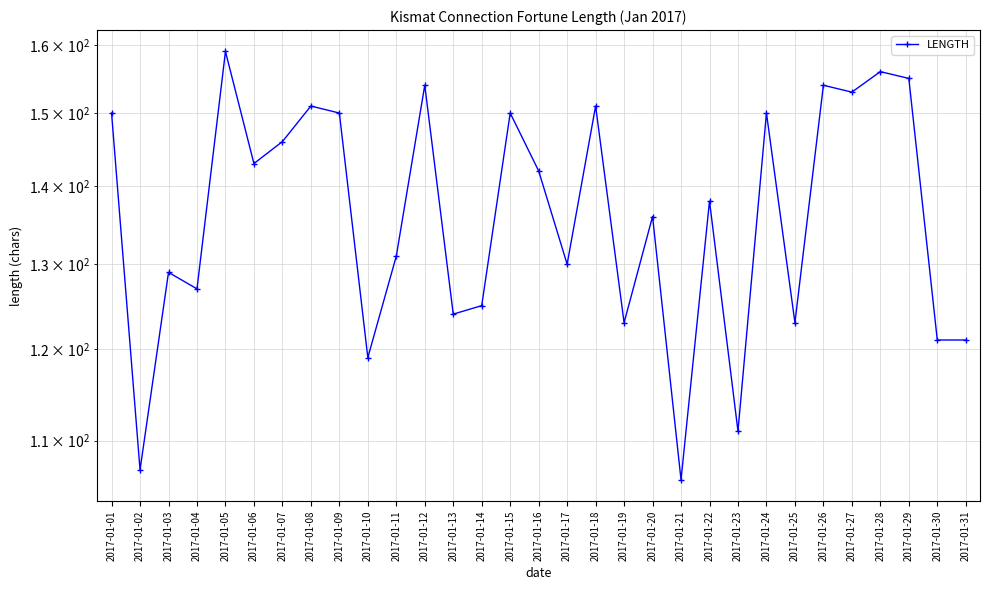

Which label corresponds to the largest value in the chart?

2017-01-05